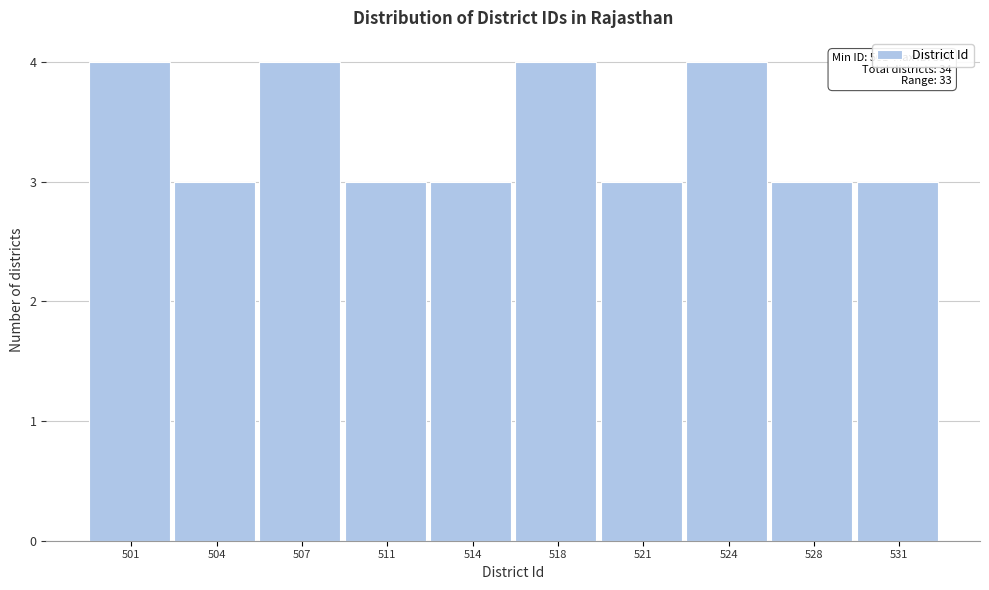

Reading left to right, extract all data points from this chart.

501=4	504=3	507=4	511=3	514=3	518=4	521=3	524=4	528=3	531=3